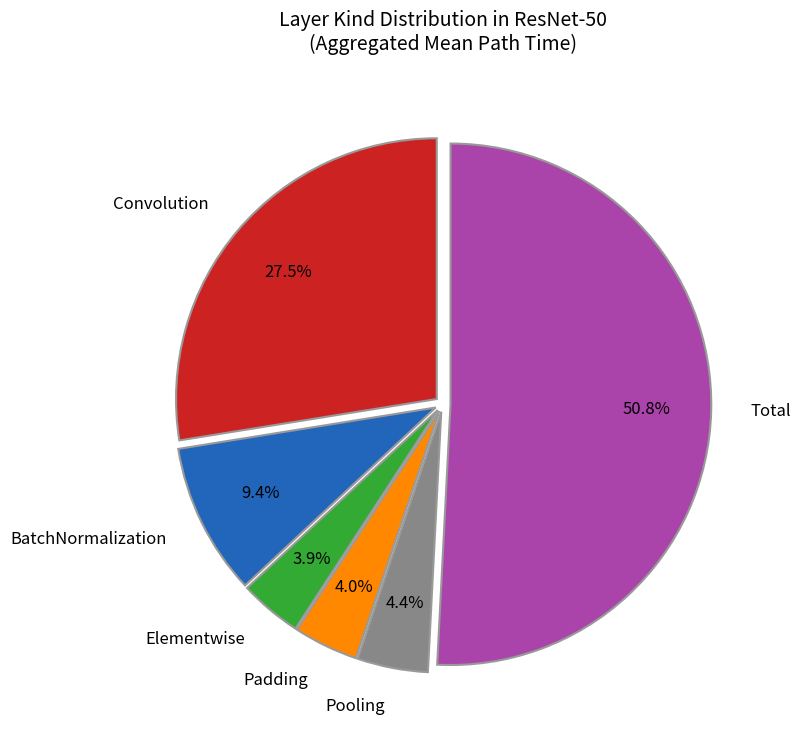

How many segments does this pie chart have?

6